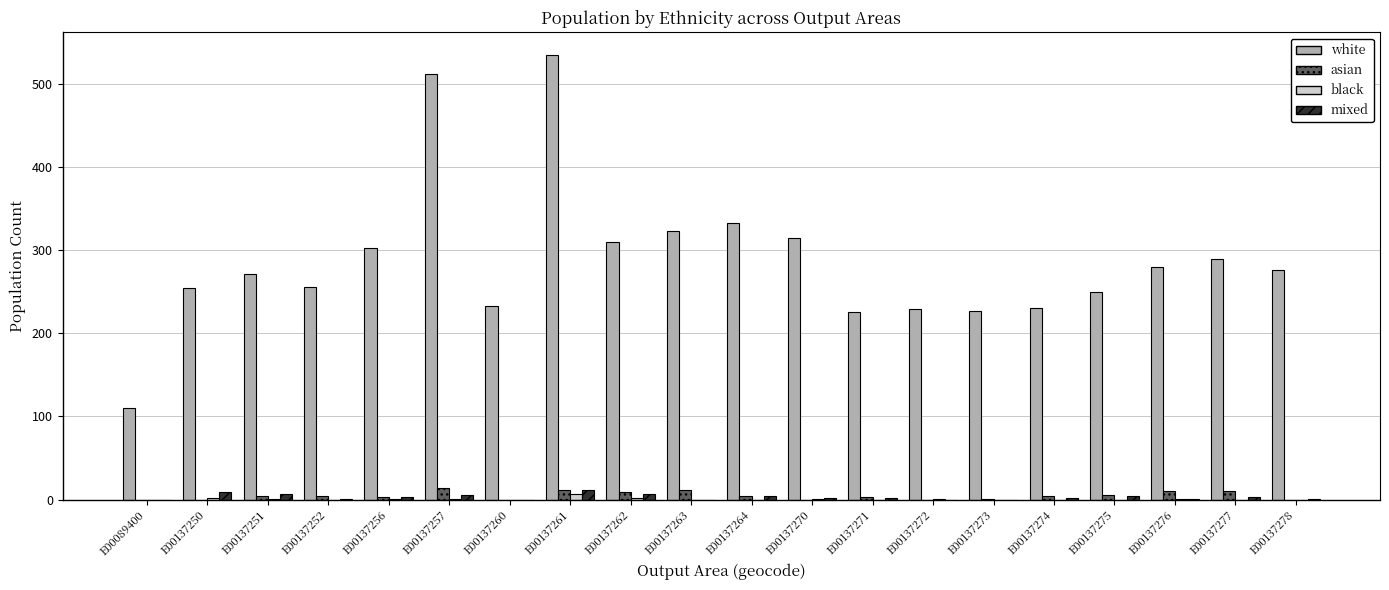

True or false: asian has a value of 4 at E00137264.

True